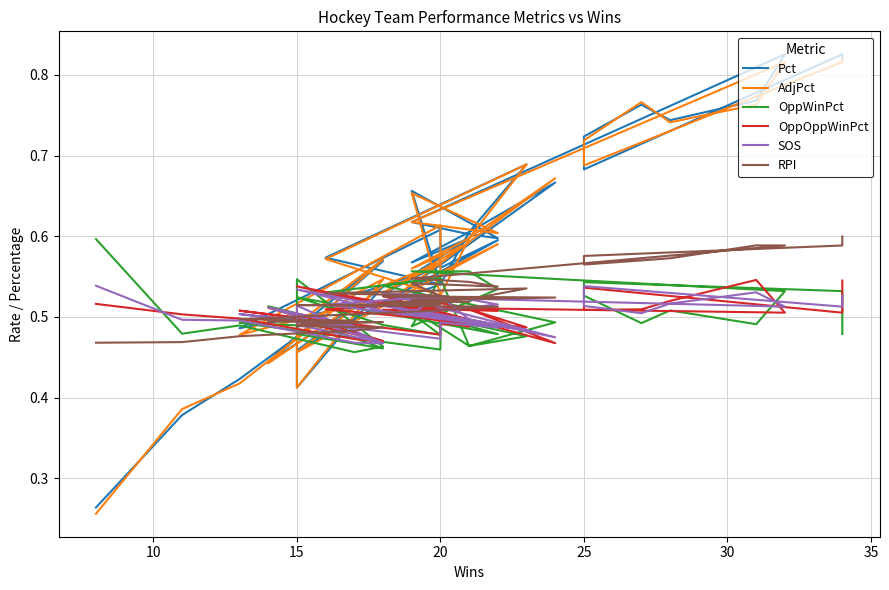

Which series has the largest total across all categories?

Pct